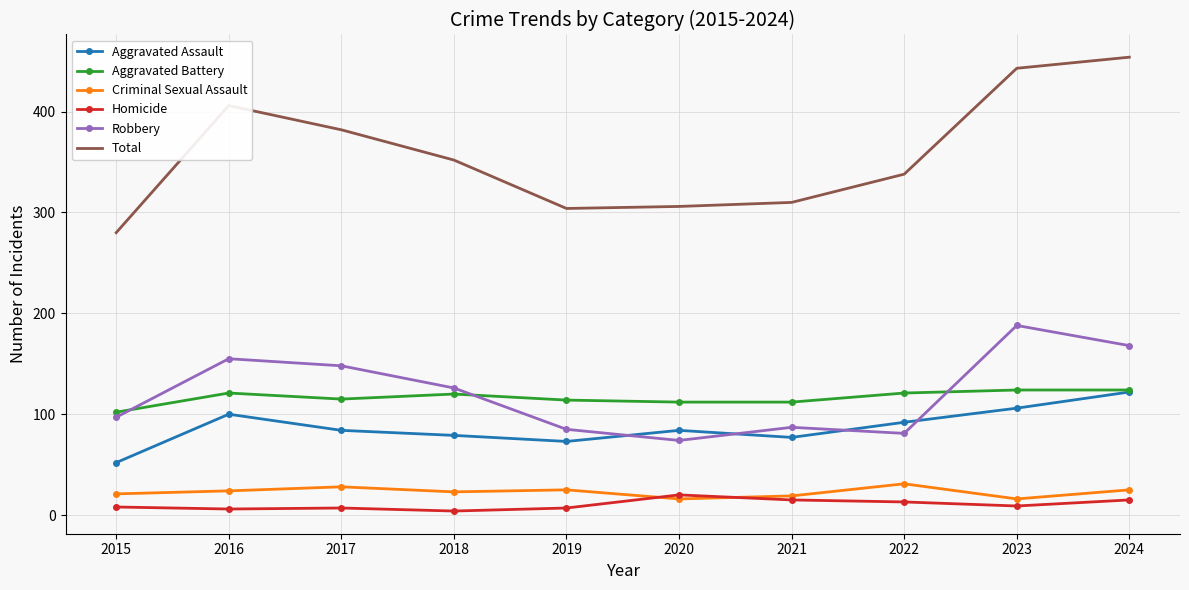

Is the value of Robbery at 2020 greater than the value of Aggravated Assault at 2023?

No